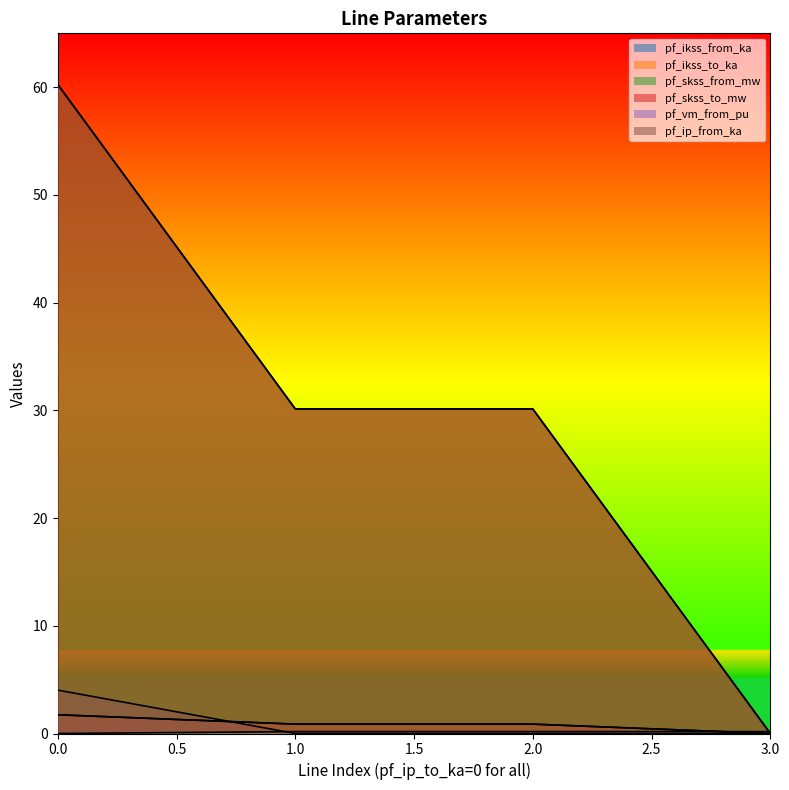

Where is the first local maximum for pf_vm_from_pu?

2